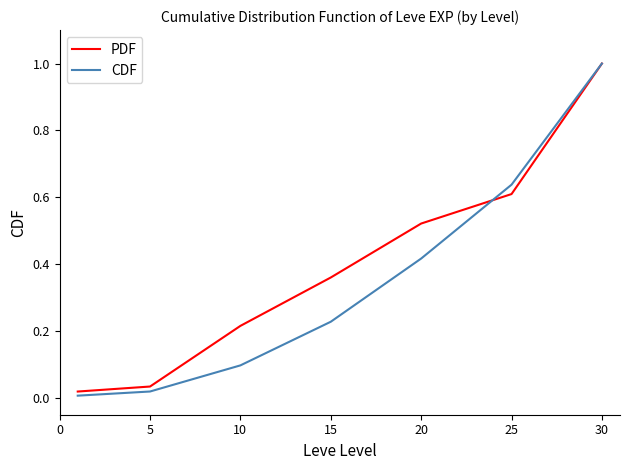

Rank the series by their average value, from highest to lowest.

PDF, CDF